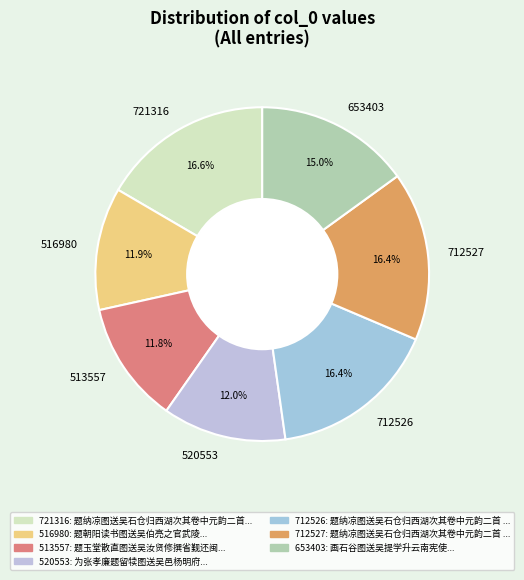

Do 516980 and 721316 together represent more than half of the pie?

No